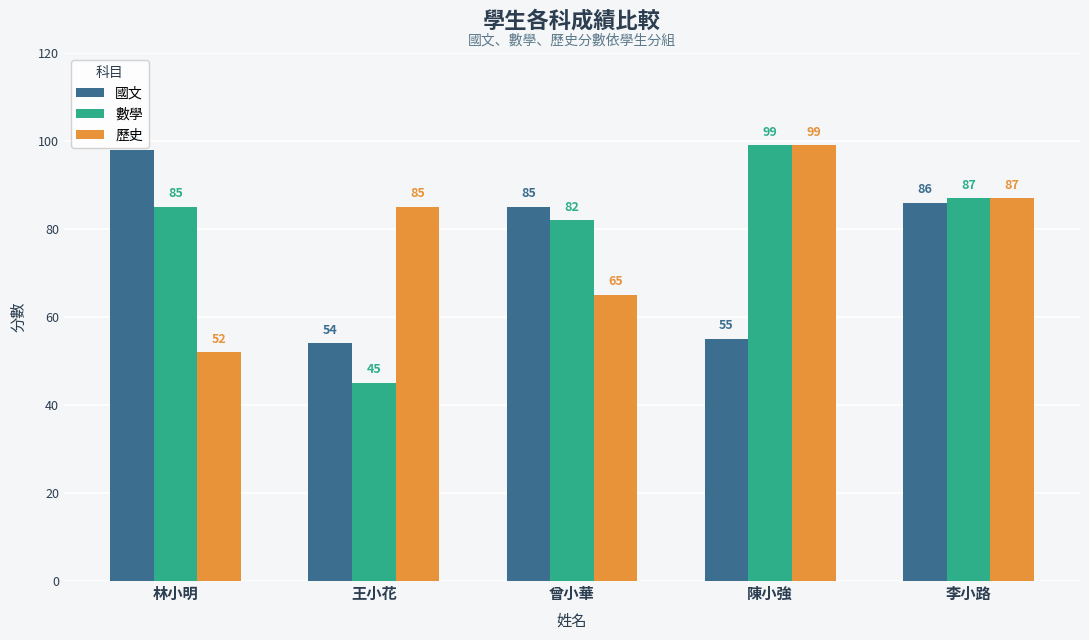

What is the difference between the second highest and minimum values in the 國文 series?

32